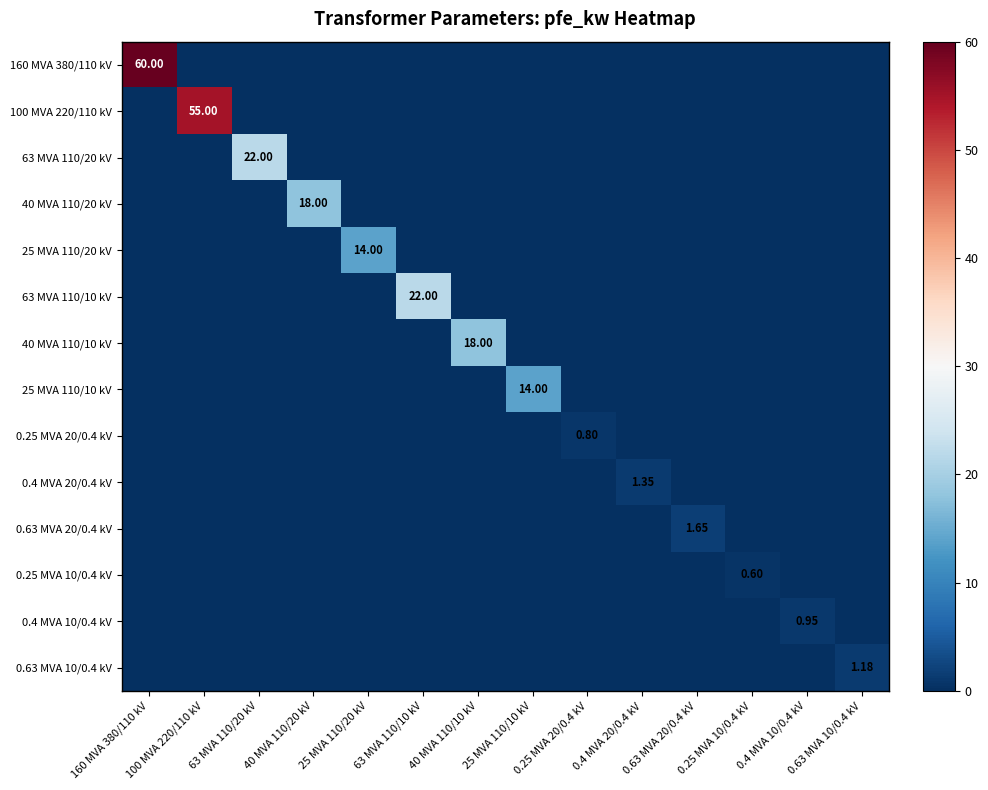

How many distinct data groups are displayed?

14